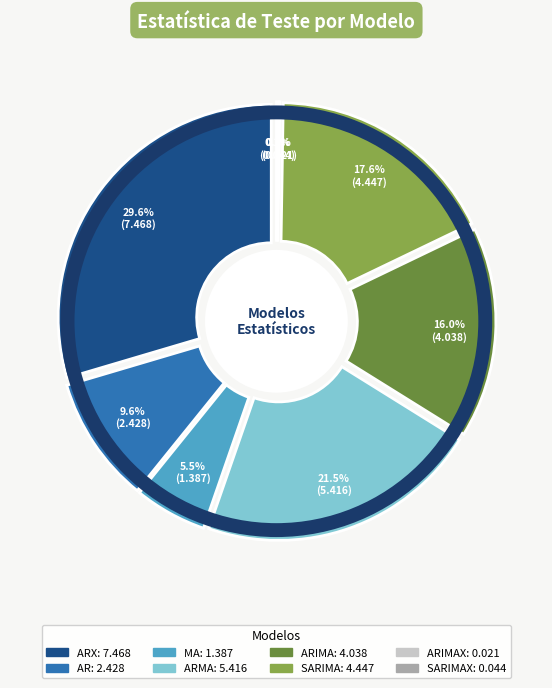

Rank the categories by value from lowest to highest.

ARIMAX, SARIMAX, MA, AR, ARIMA, SARIMA, ARMA, ARX